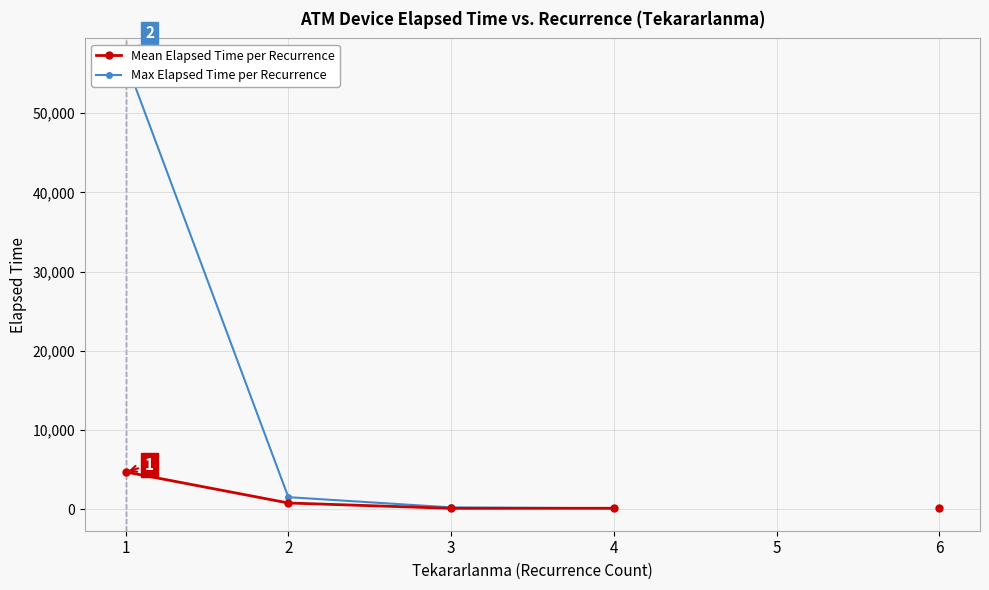

What are all the series names shown in the legend?

Mean Elapsed Time per Recurrence, Max Elapsed Time per Recurrence